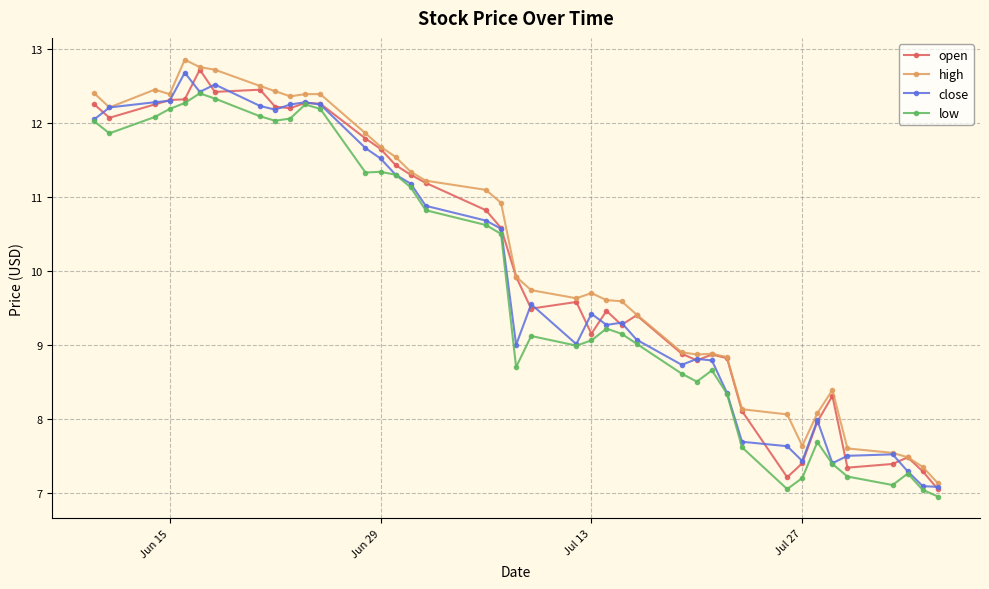

What is the difference between the maximum and second lowest values in the high series?

5.5